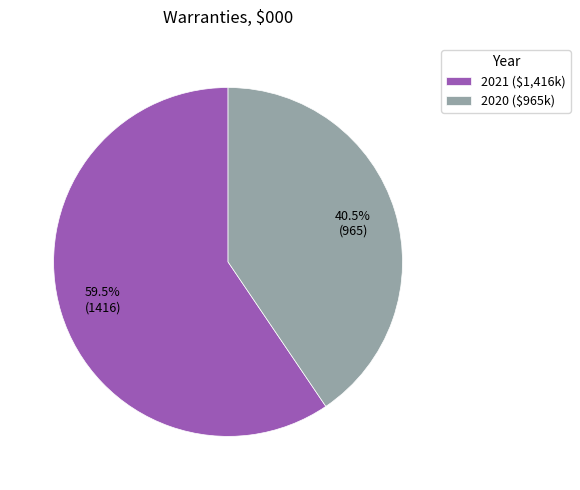

Does 2020 ($965k) represent more than half of the total?

No